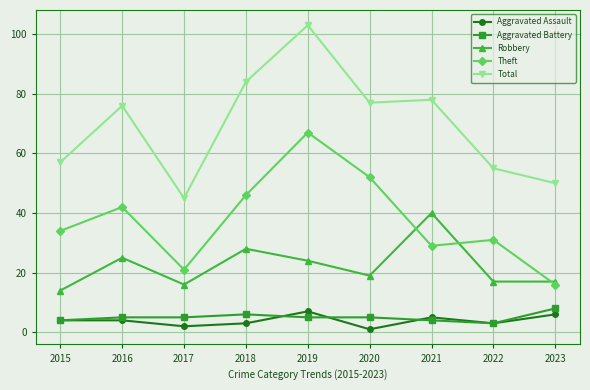

Which label corresponds to the smallest value in the chart?

2020